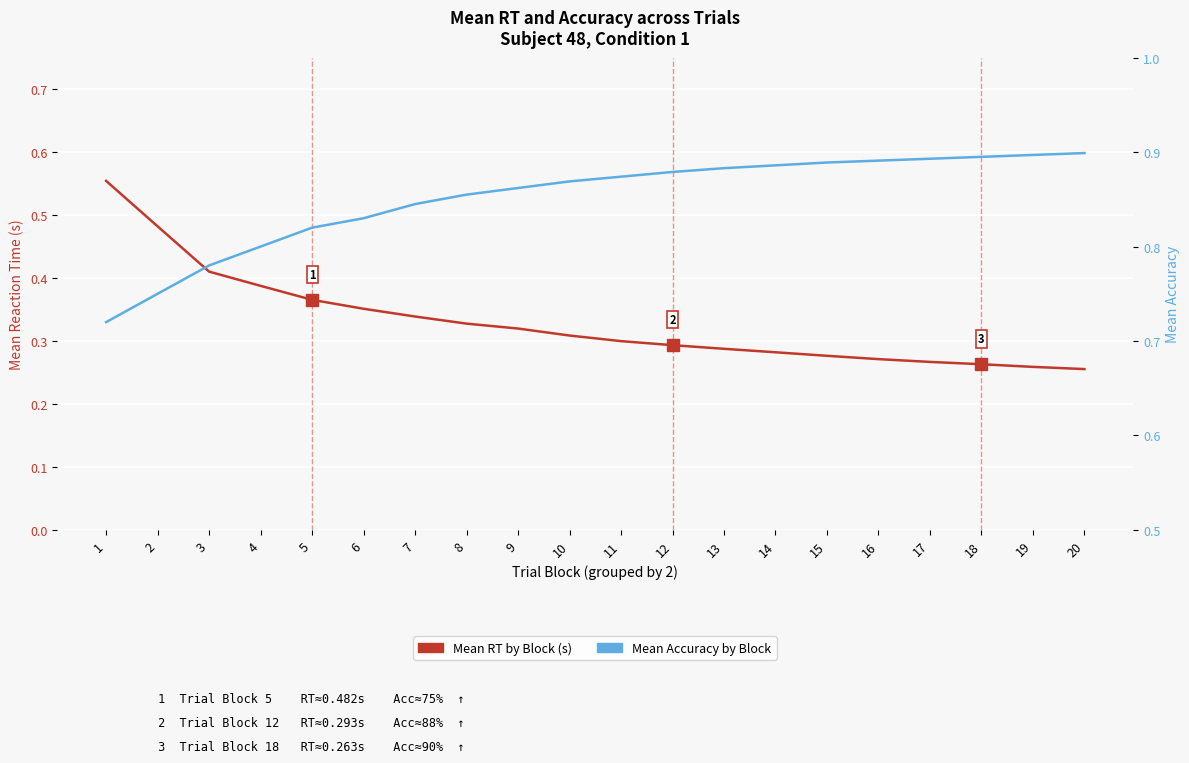

How many lines are shown in the chart?

2